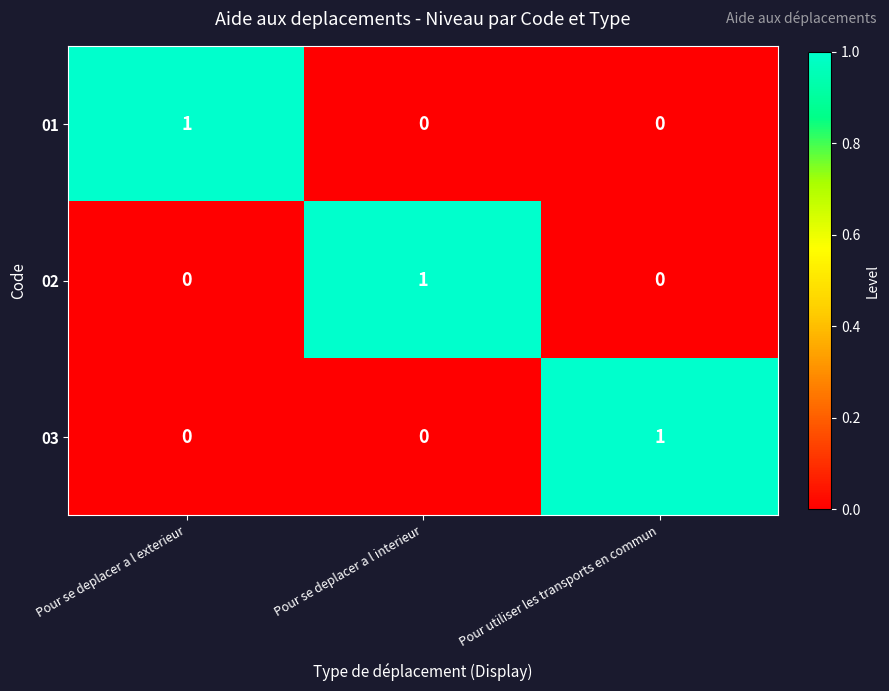

True or false: 01 has a value of 1 at Pour se deplacer a l exterieur.

True